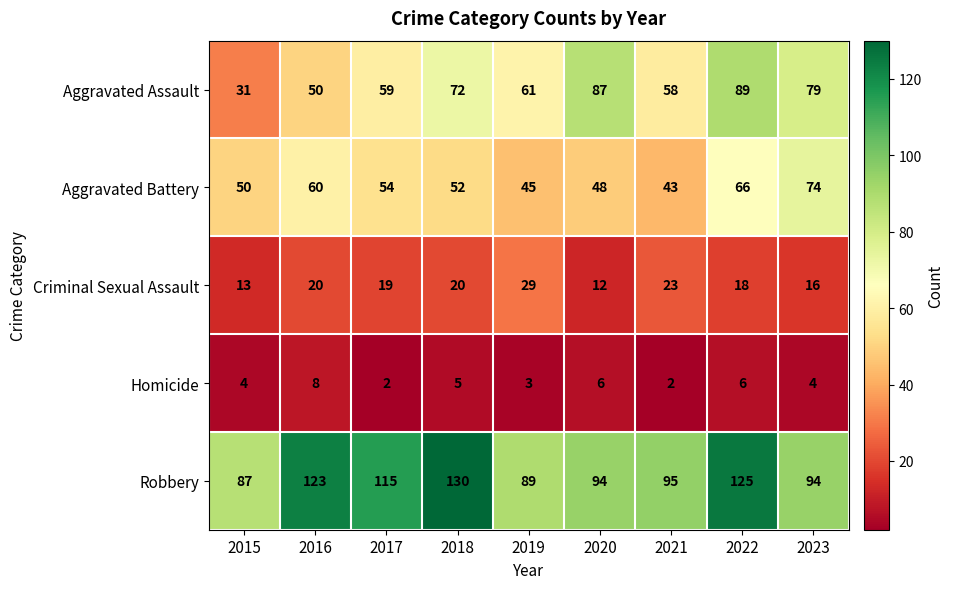

What is the sum of all Aggravated Assault values?

586